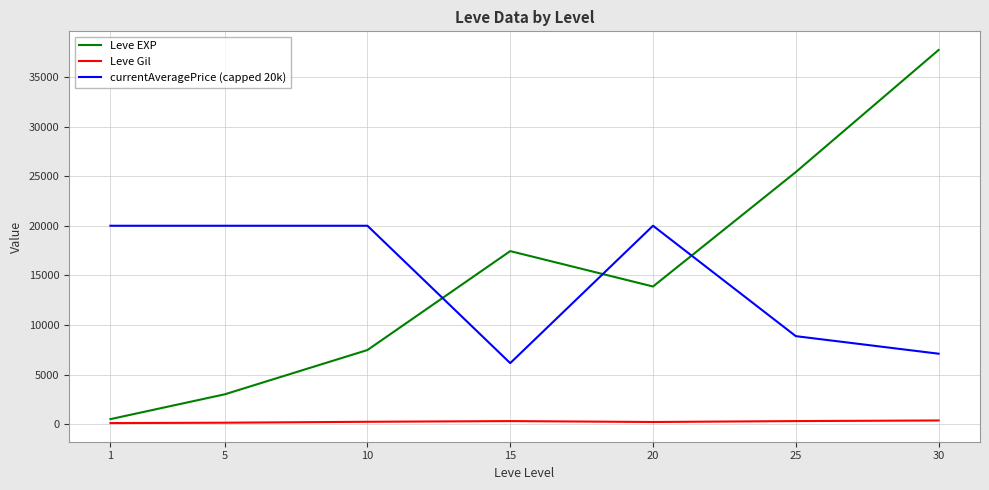

How many values in the Leve EXP series are below 13876?

3